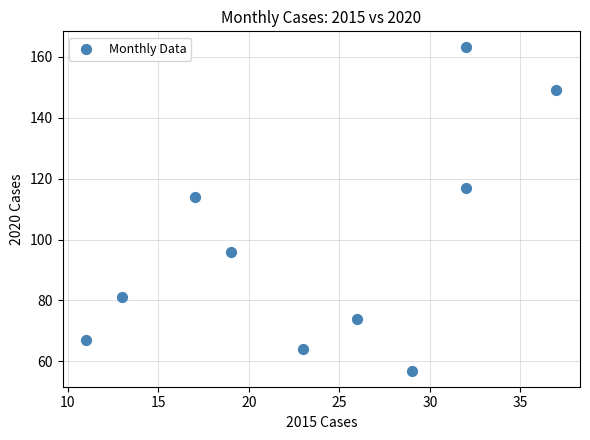

What is the range of Y values (max minus min)?

106